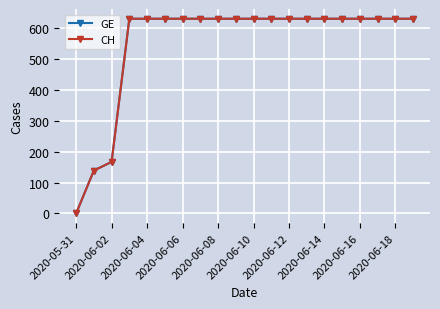

List the labels in order of GE value, largest first.

2020-06-06, 2020-06-08, 2020-06-10, 2020-06-12, 2020-06-14, 2020-06-16, 2020-06-18, 10, 11, 12, 13, 14, 15, 16, 17, 18, 19, 2020-06-04, 2020-06-02, 2020-05-31